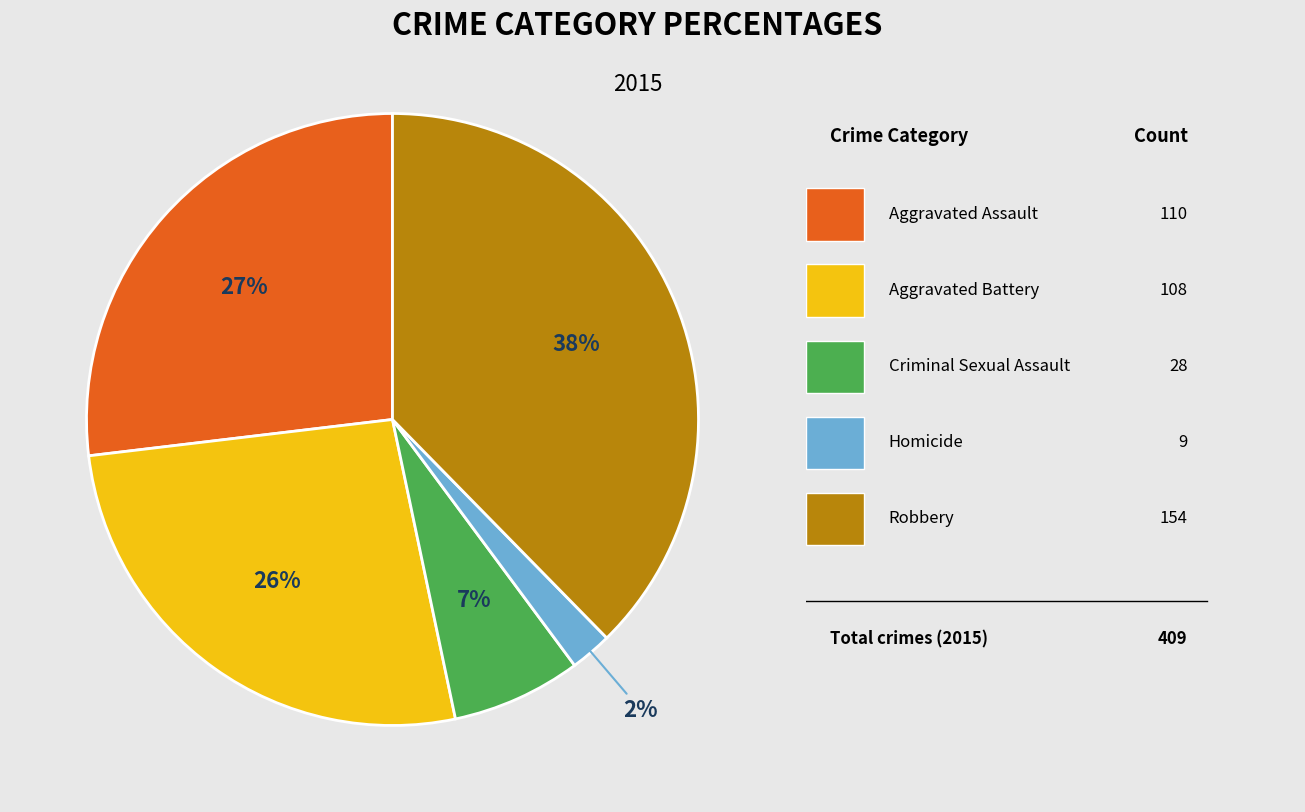

How many segments does this pie chart have?

5